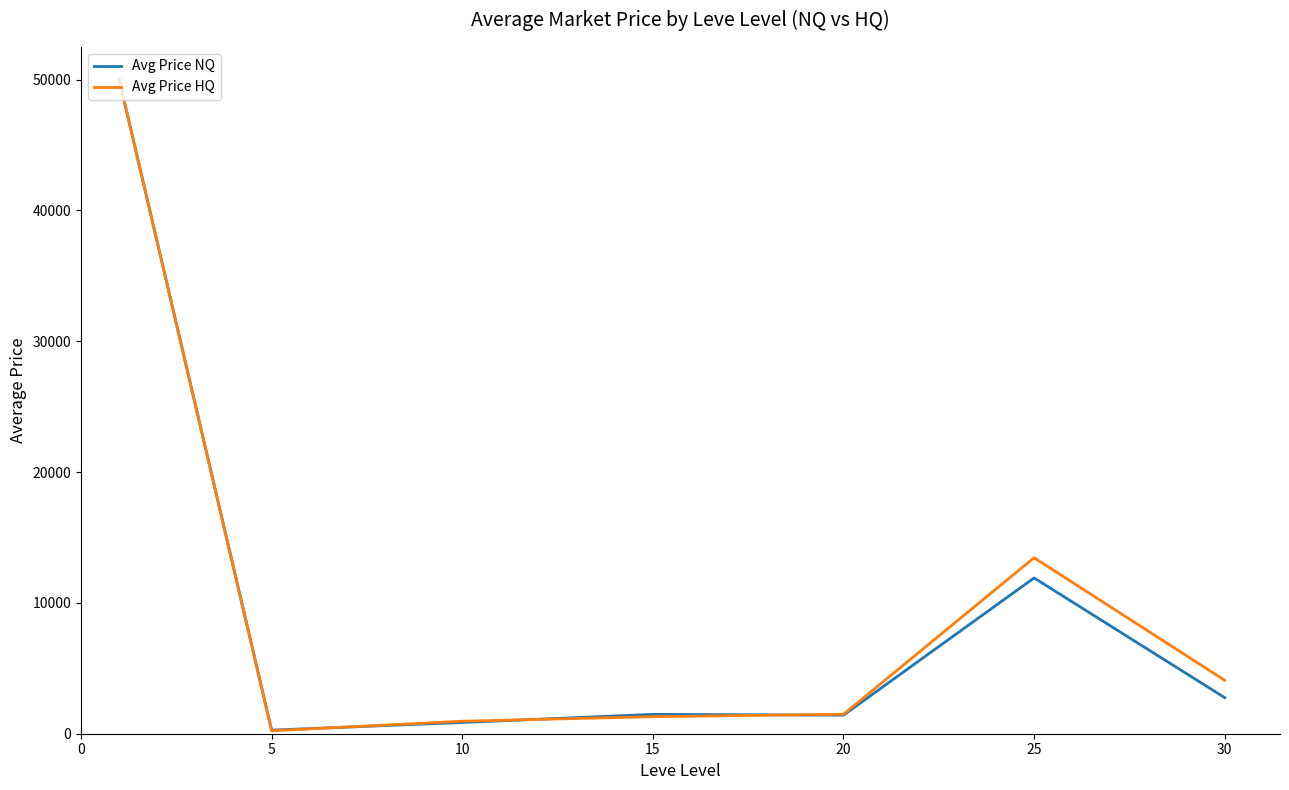

What is the highest value of the Avg Price HQ series?

50000.0